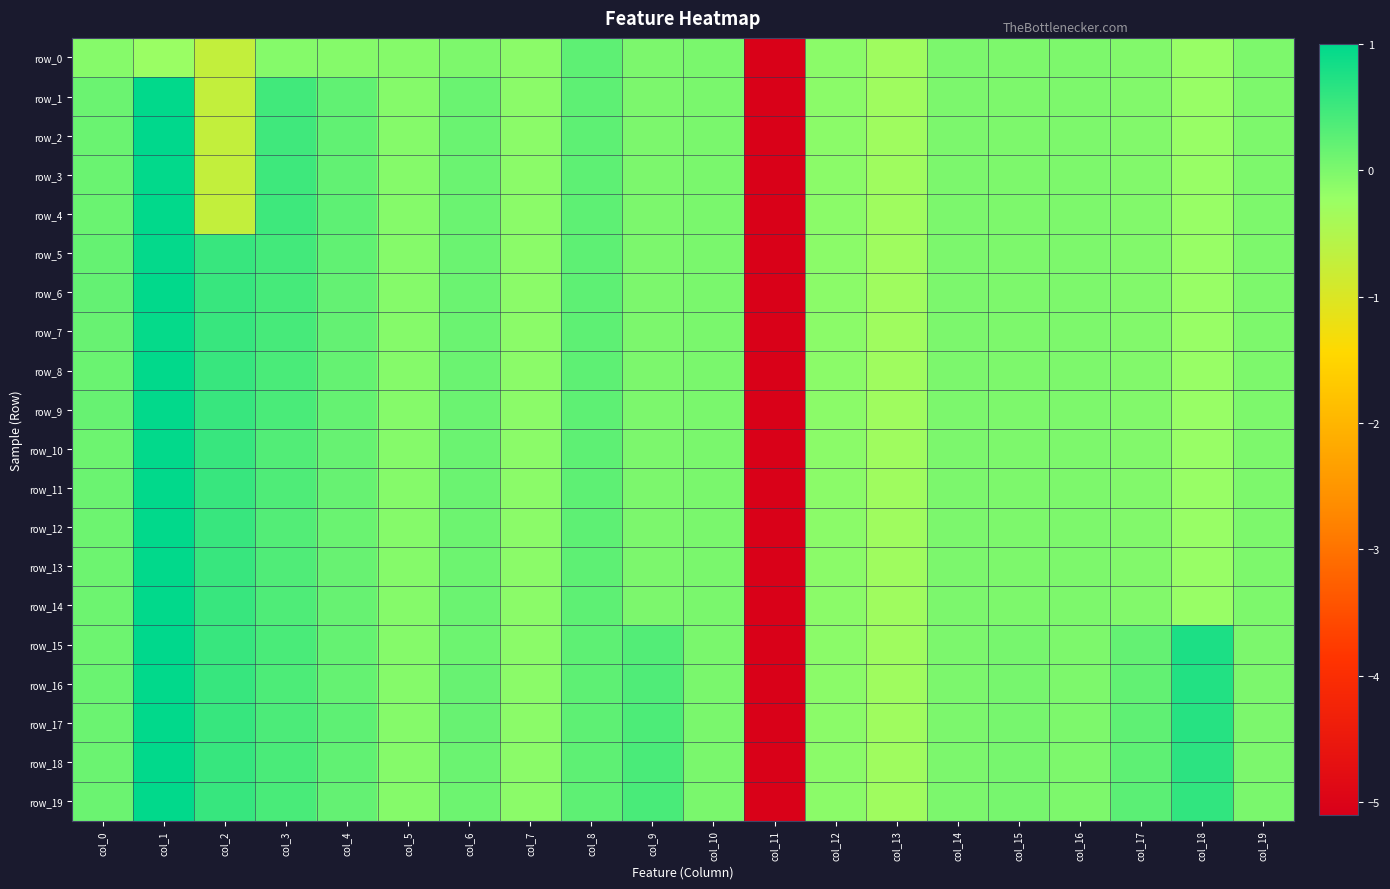

How many values in row_15 are above zero?

13